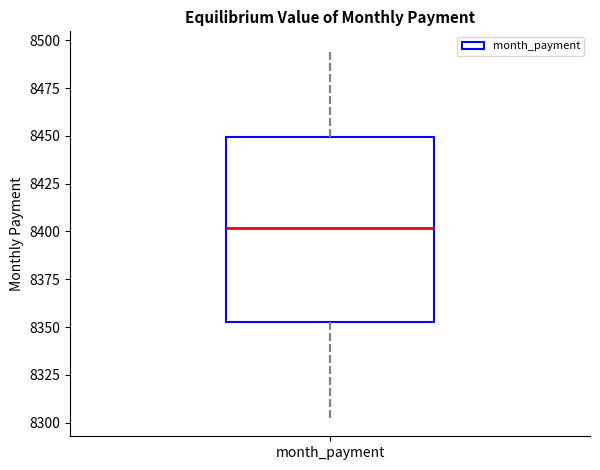

Transcribe this box plot: give where the median line is, the range the box spans, and where the two whiskers end, as read against the y-axis. The values are not printed on the chart, so give them approximately, as read against the axis.

median 8400, box 8355 to 8450, whiskers 8305 to 8495